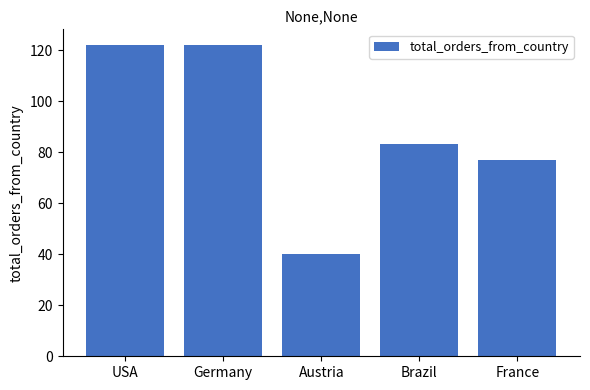

Where is the data nearest to the value 81?

Brazil